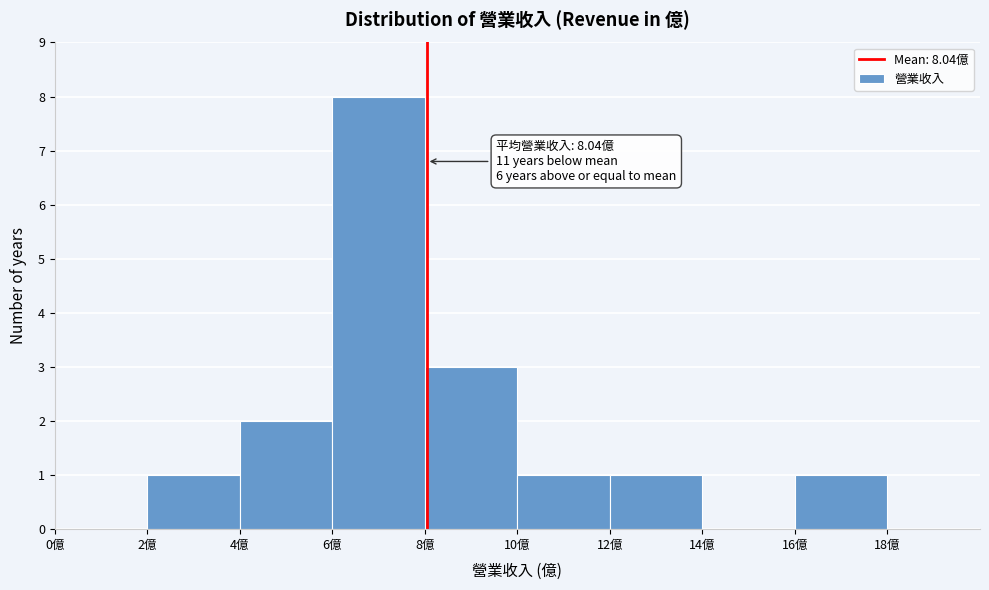

Which range on the x-axis has the tallest bar?

6 to 8